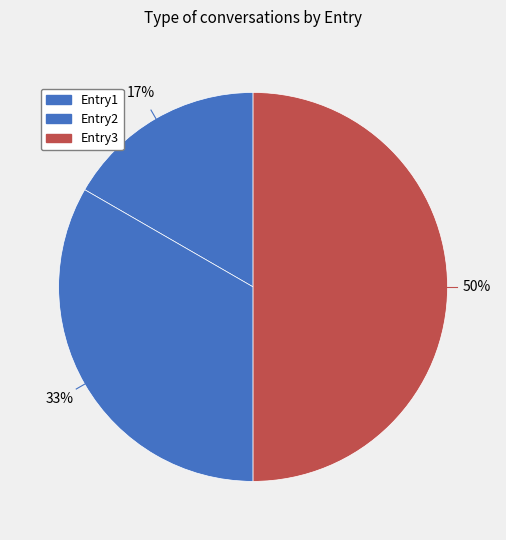

Which category has the biggest portion of the pie?

Entry3